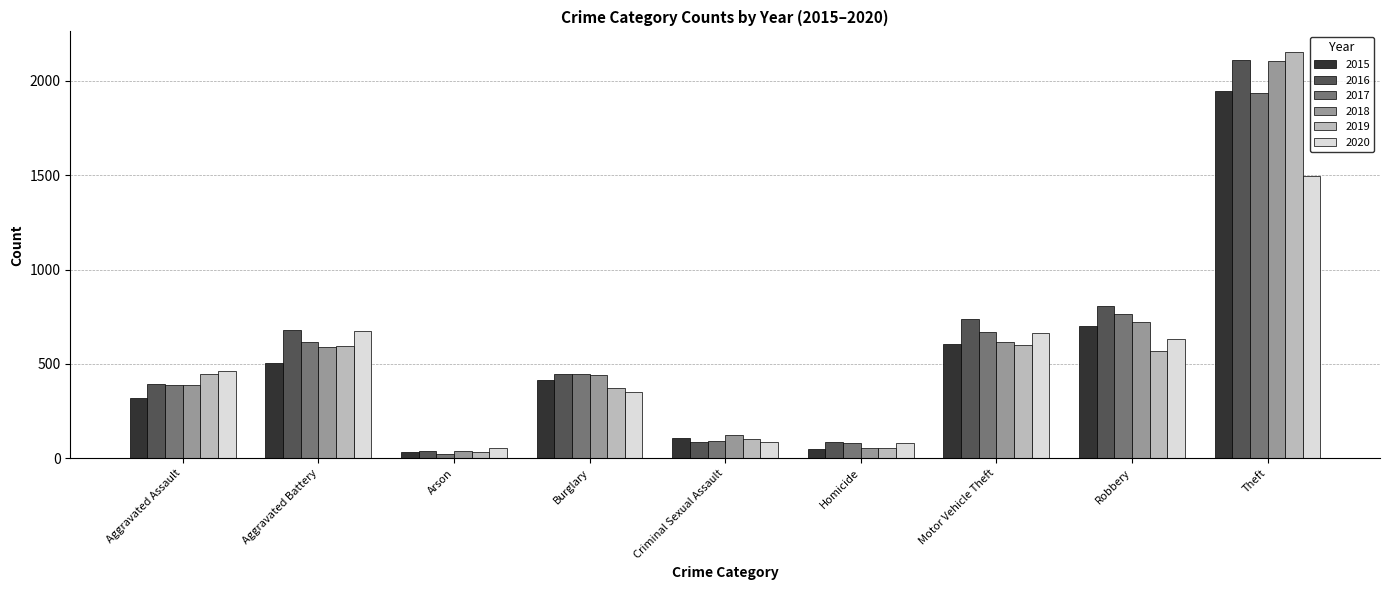

At which category is the sum across all series the highest?

Theft